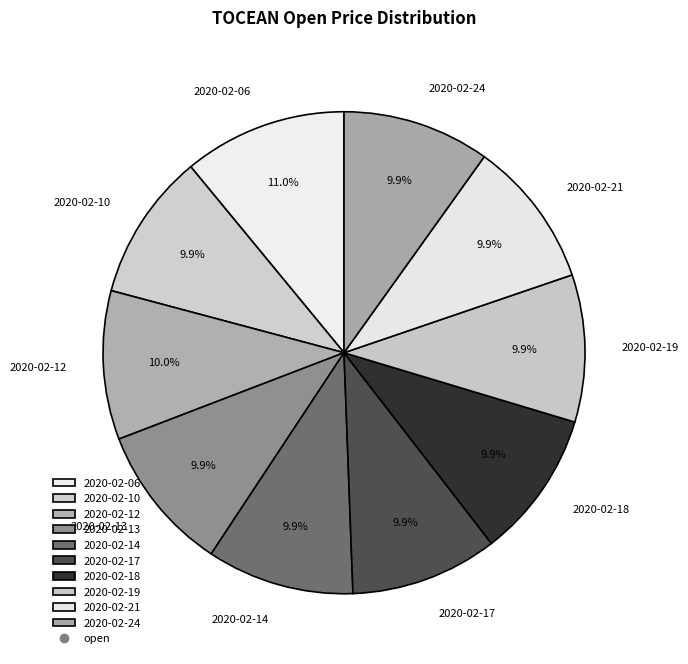

How many slices are in this pie chart?

10